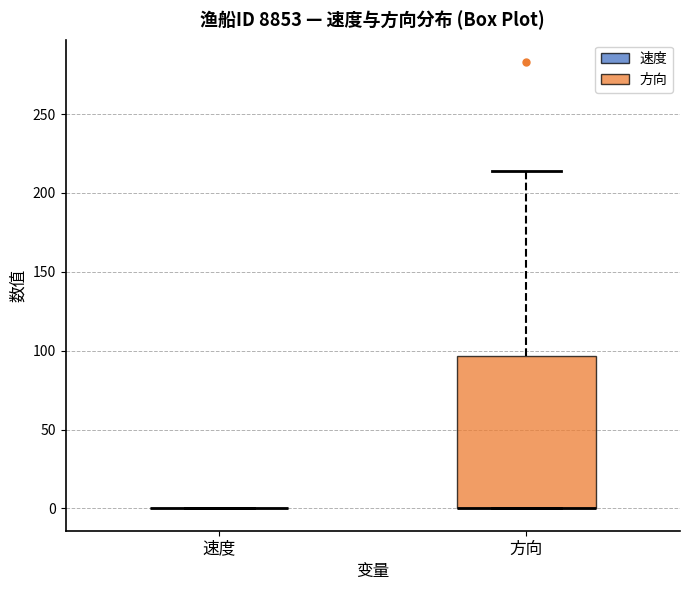

Comparing the boxes themselves (not the whiskers), which one is the tallest?

方向